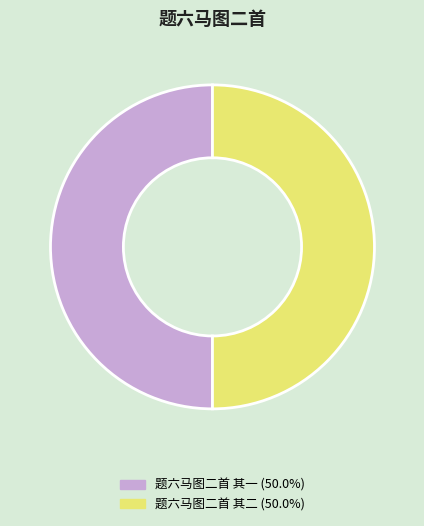

Approximately how many times larger is the value at 题六马图二首 其二 compared to 题六马图二首 其一?

1.0